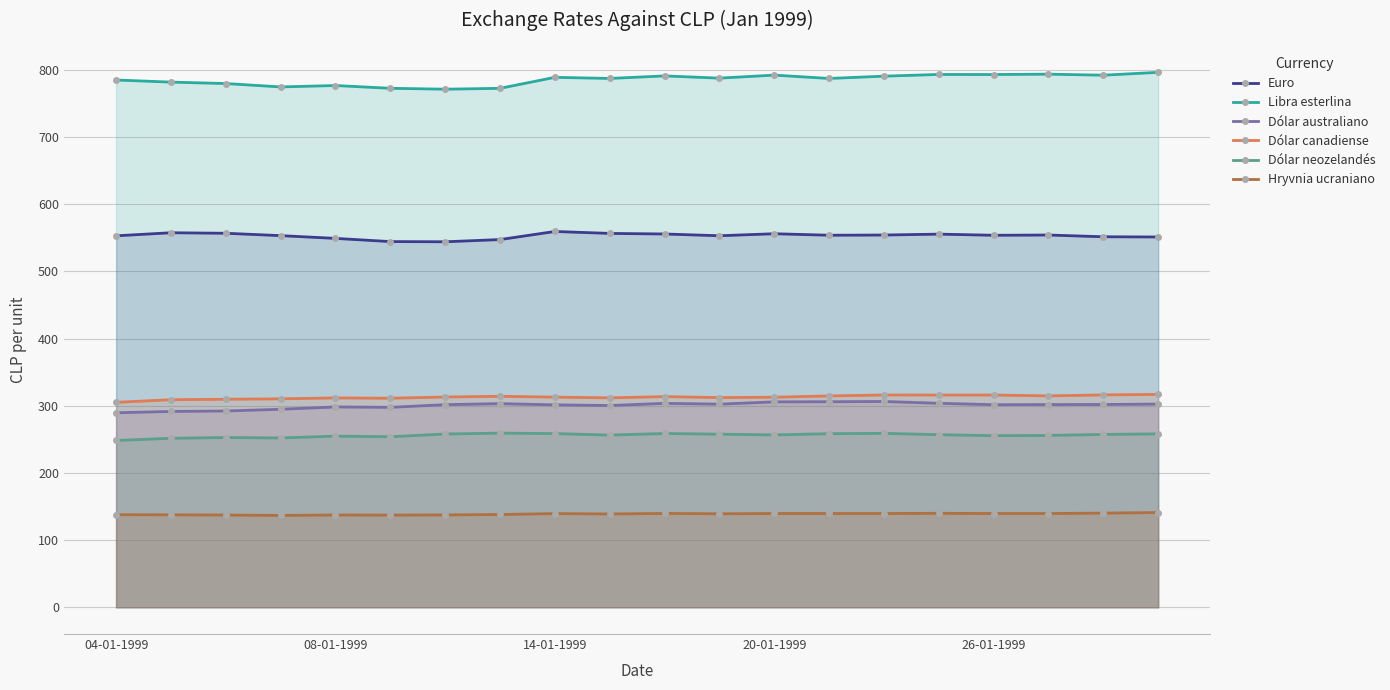

True or false: Euro and Dólar neozelandés cross at least once.

False